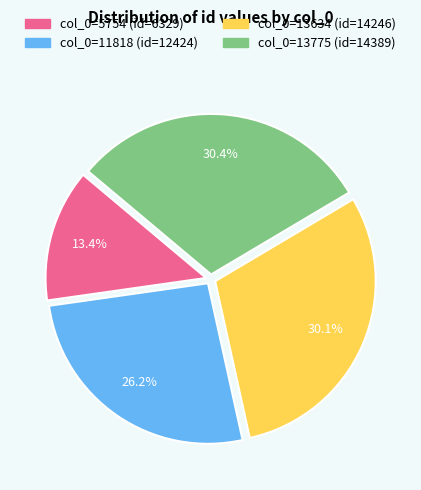

To the nearest percent, what is the difference between the largest and smallest slice percentages?

17%